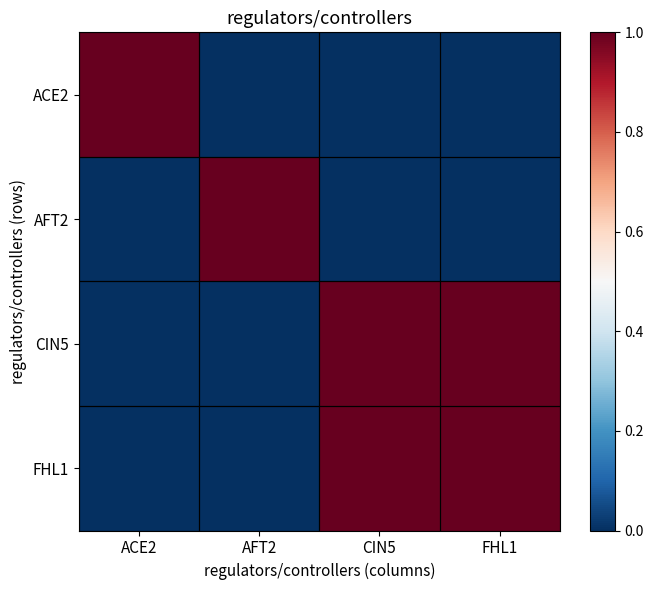

Reading right to left, extract all data points from this chart.

ACE2: FHL1=0	CIN5=0	AFT2=0	ACE2=1
AFT2: FHL1=0	CIN5=0	AFT2=1	ACE2=0
CIN5: FHL1=1	CIN5=1	AFT2=0	ACE2=0
FHL1: FHL1=1	CIN5=1	AFT2=0	ACE2=0